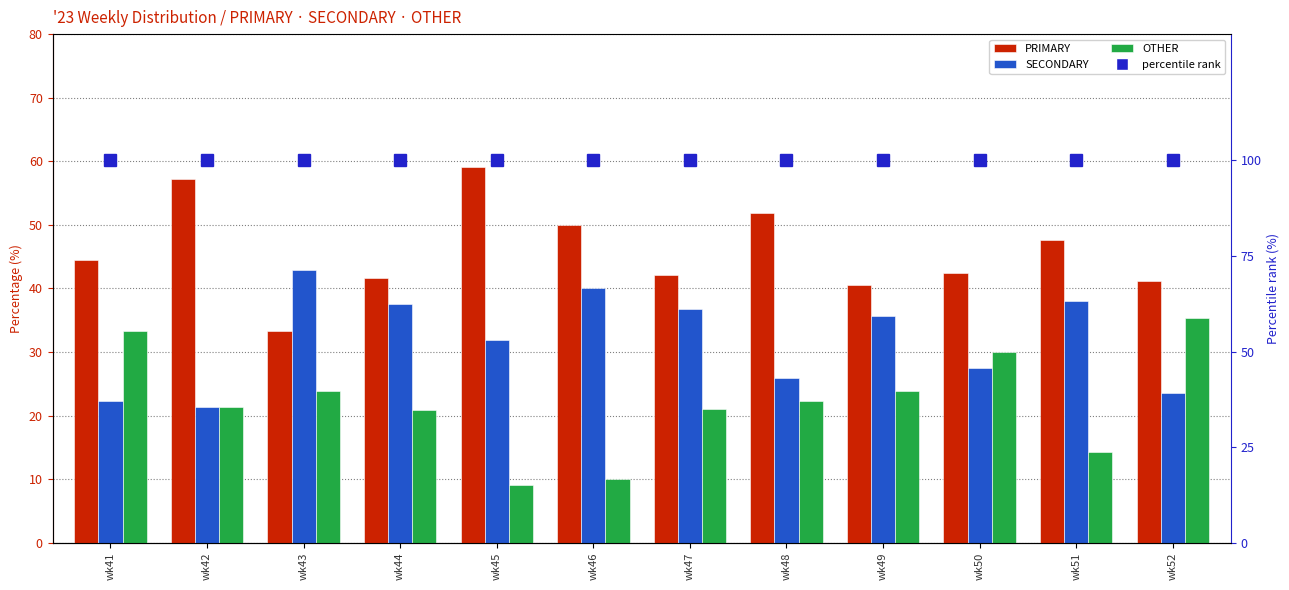

Reading left to right, list all the values displayed in this chart.

PRIMARY: 44.4	57.1	33.3	41.7	59.1	50.0	42.1	51.9	40.5	42.5	47.6	41.2
SECONDARY: 22.2	21.4	42.9	37.5	31.8	40.0	36.8	25.9	35.7	27.5	38.1	23.5
OTHER: 33.3	21.4	23.8	20.8	9.1	10.0	21.1	22.2	23.8	30.0	14.3	35.3
percentile rank (100%): 100.0	100.0	100.0	100.0	100.0	100.0	100.0	100.0	100.0	100.0	100.0	100.0